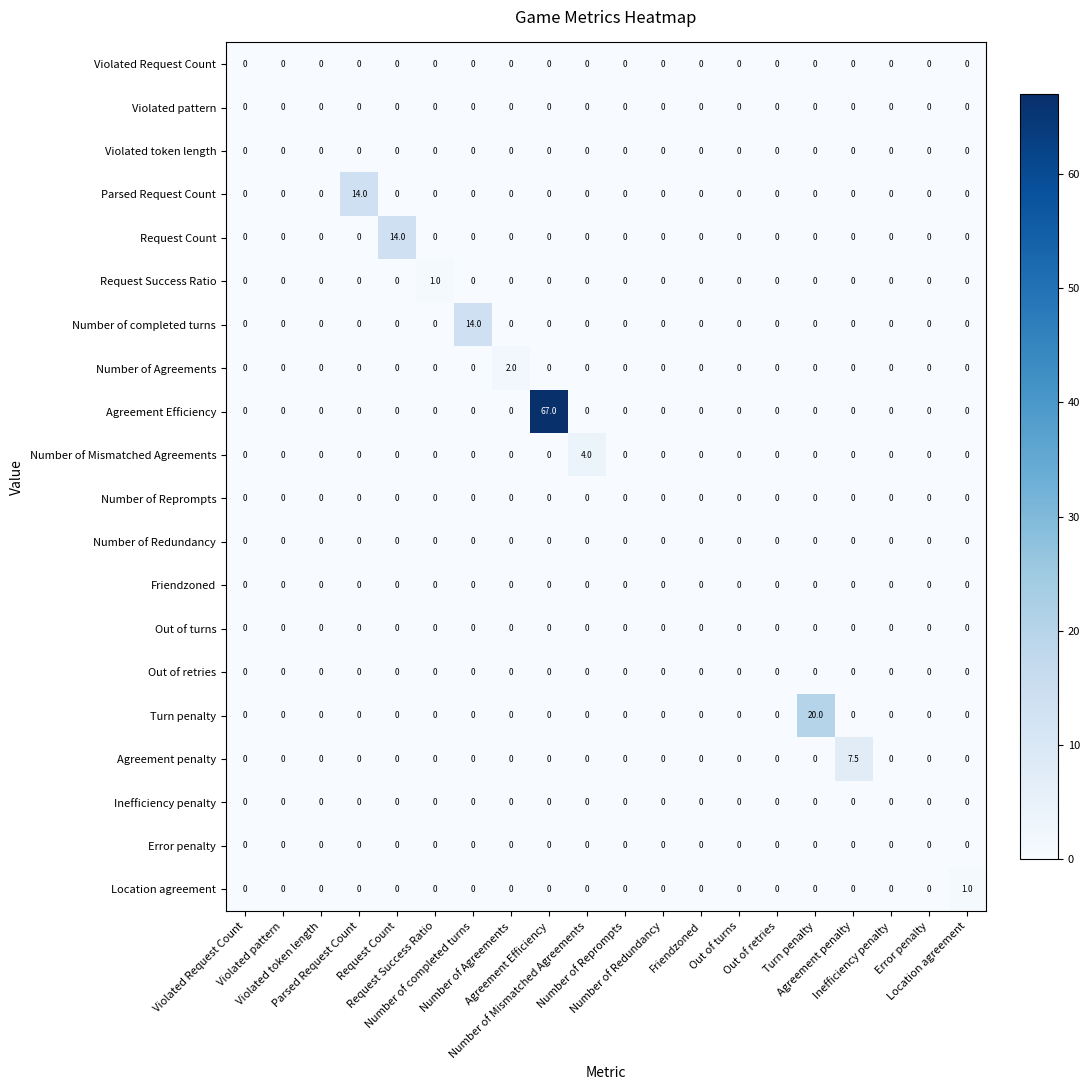

At how many categories does at least one series exceed 0?

10